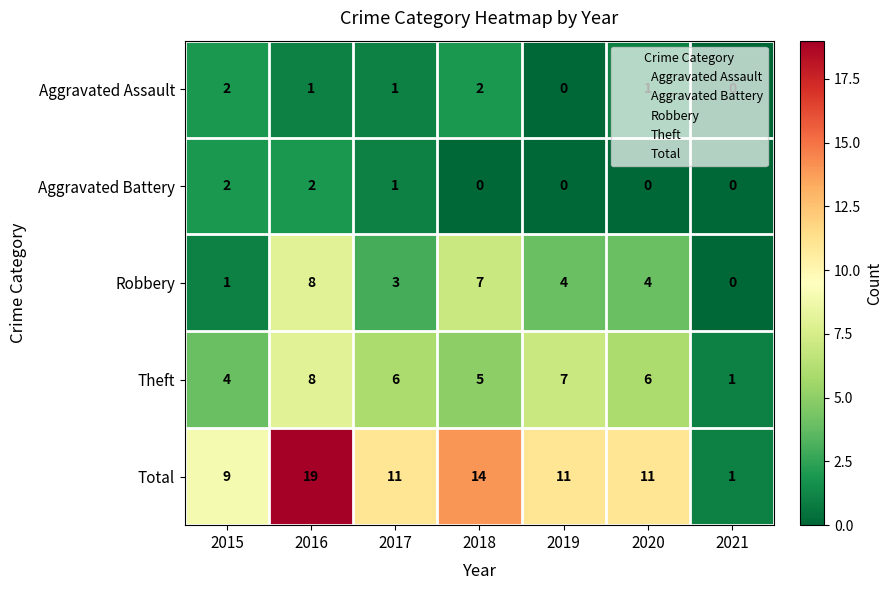

What is the sum of the Total values at 2021 and 2017?

12